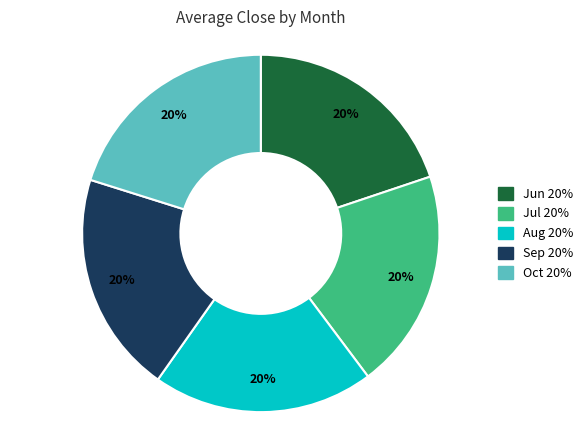

Does any single category account for the majority?

No